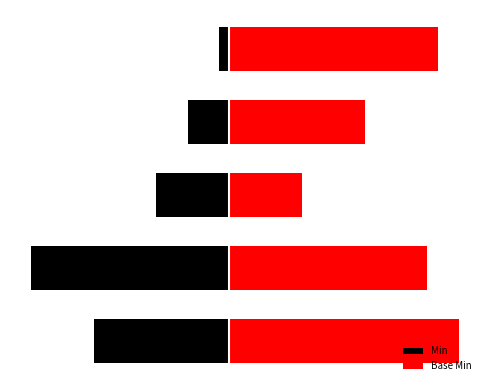

How many bars are there in total?

10